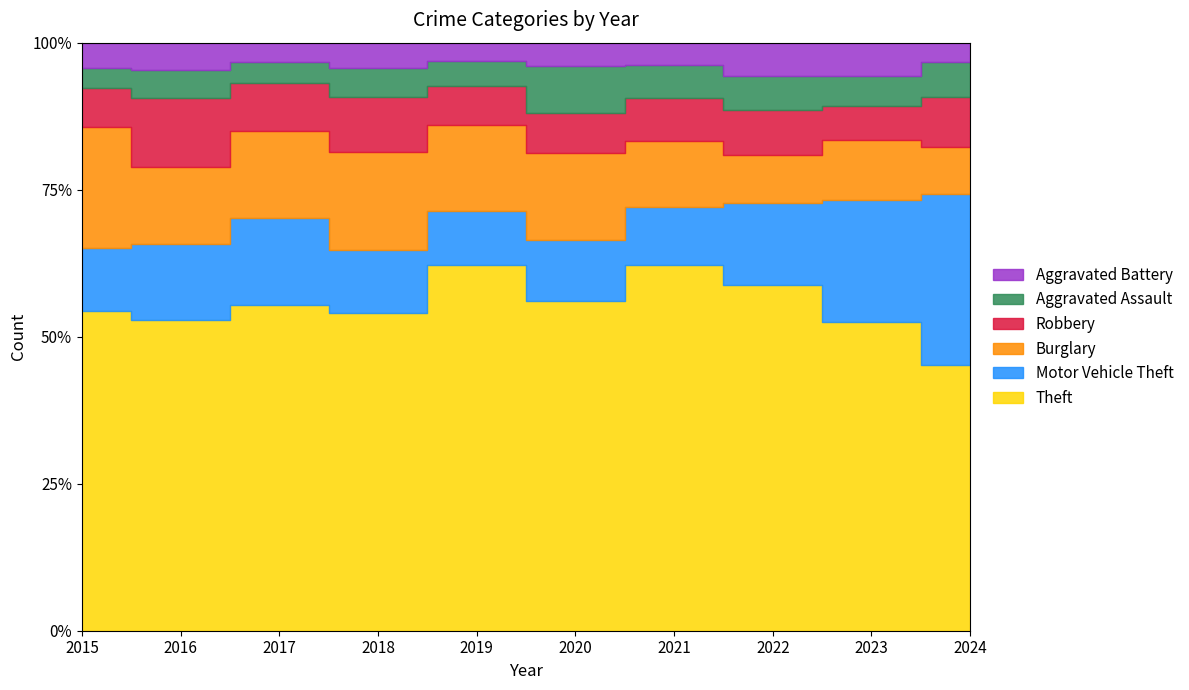

How many interior local valleys does the Aggravated Battery series have?

3